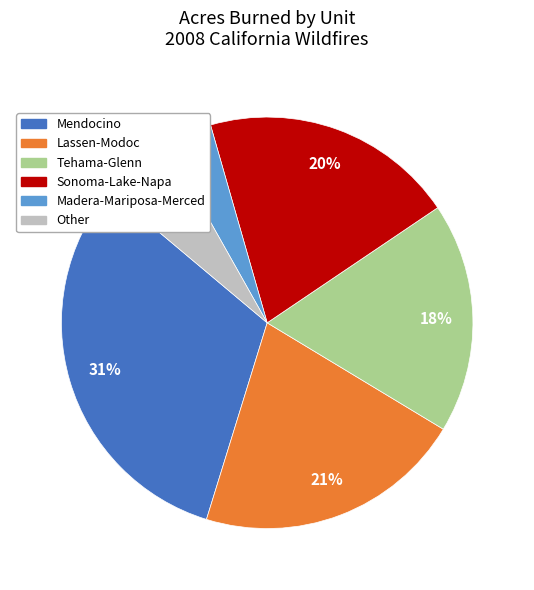

Does any single category account for the majority?

No